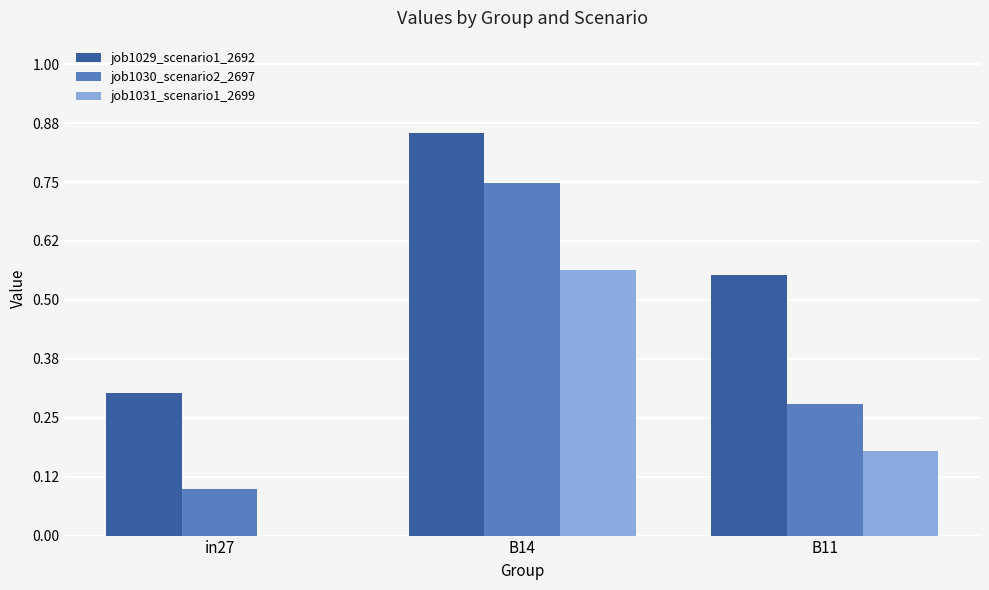

Which label corresponds to the largest value in the chart?

B14